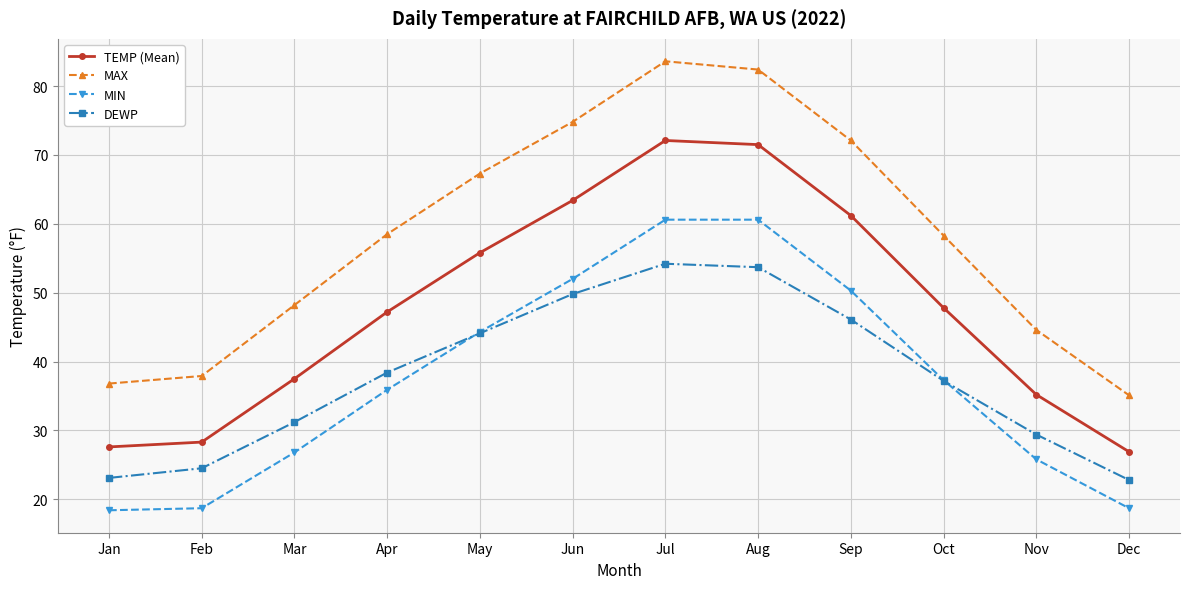

How many lines are shown in the chart?

4